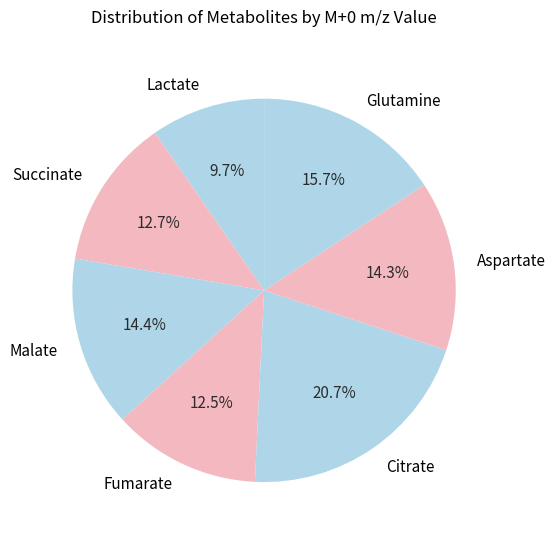

To the nearest percent, what is the combined percentage of Glutamine and Fumarate?

28%